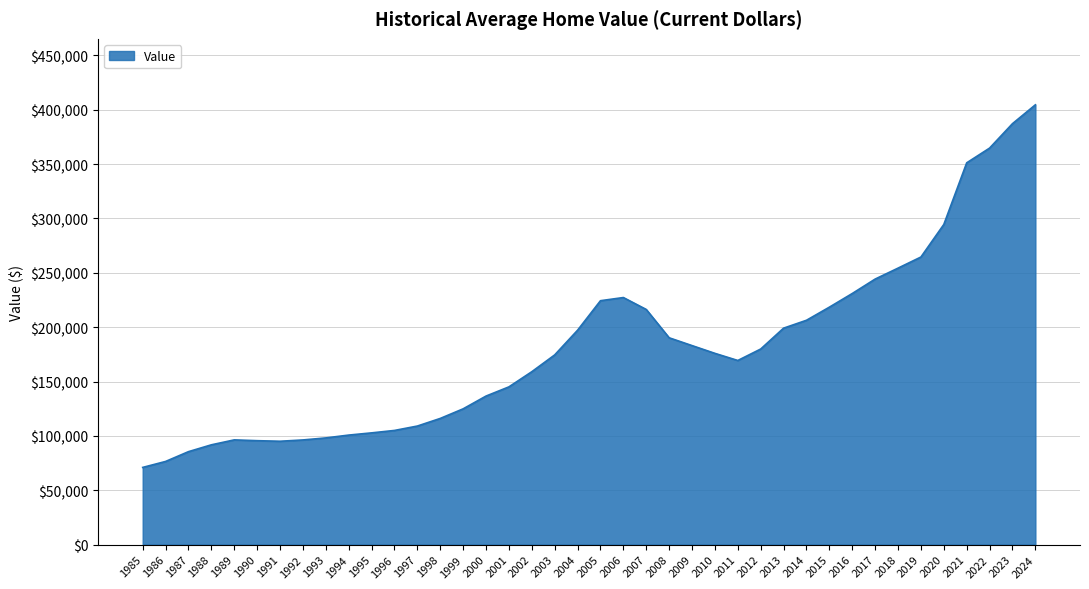

At which label does the data first exceed 175904?

2004